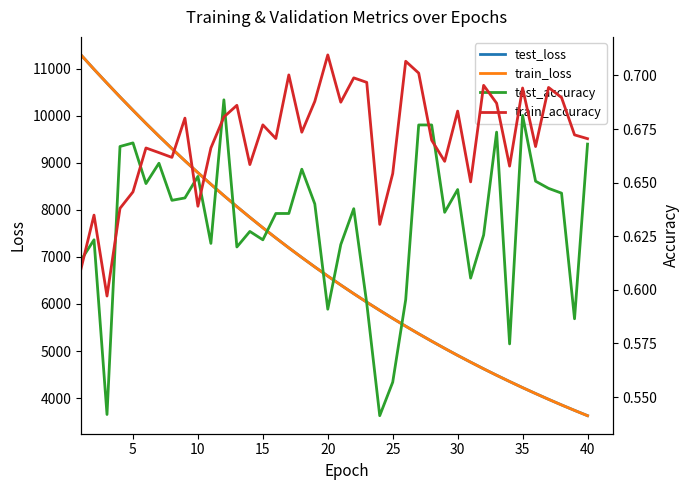

What is the minimum value for test_loss?

3627.3